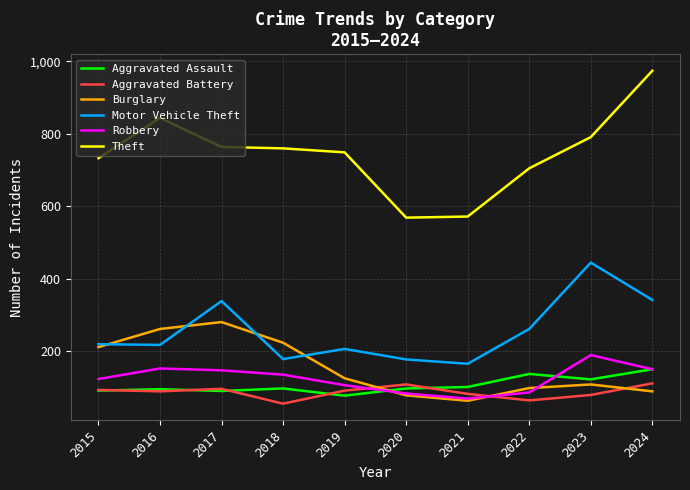

The Theft series shows 160 at 2015. True or false?

False